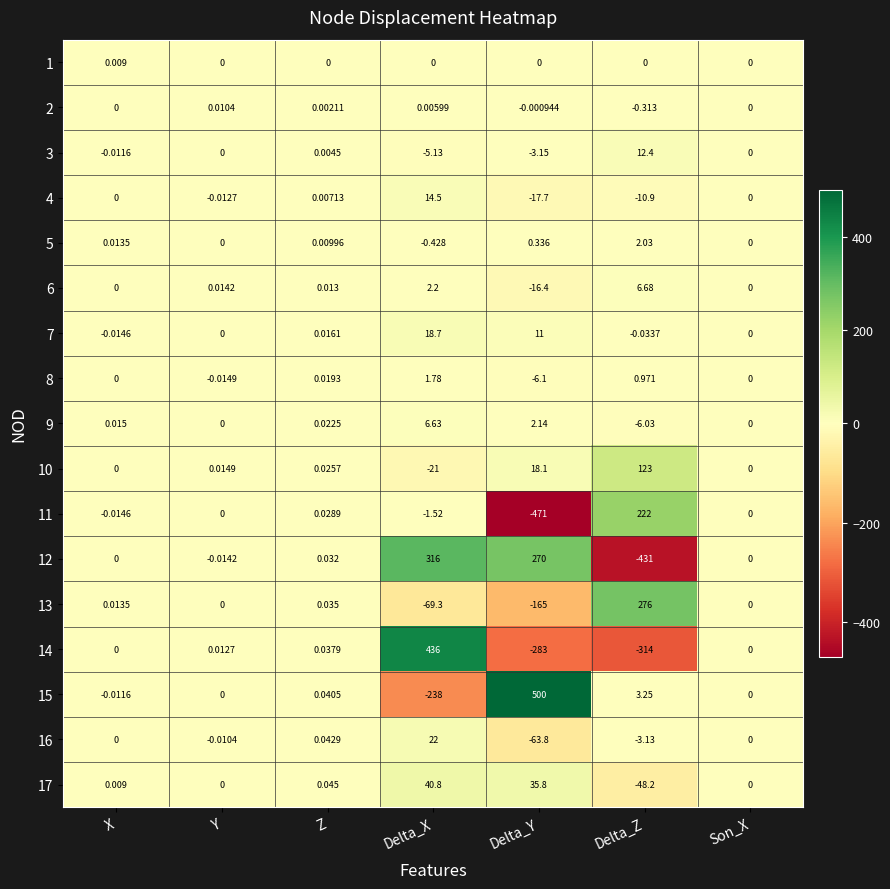

What is the spread (max minus min) of values at Delta_Y?

971.0